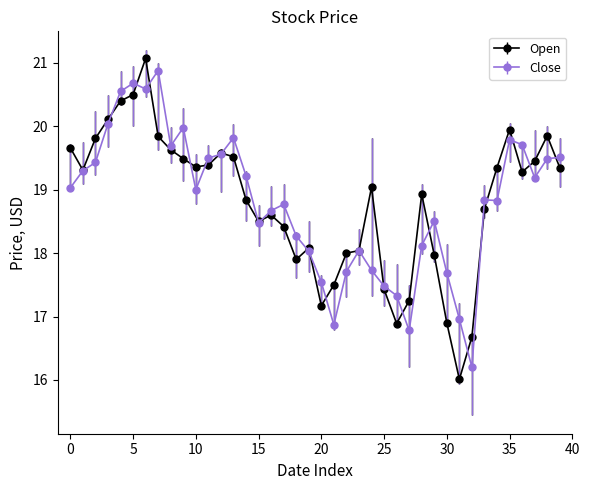

What is the value of the Open point at the 20th from the left?

18.1